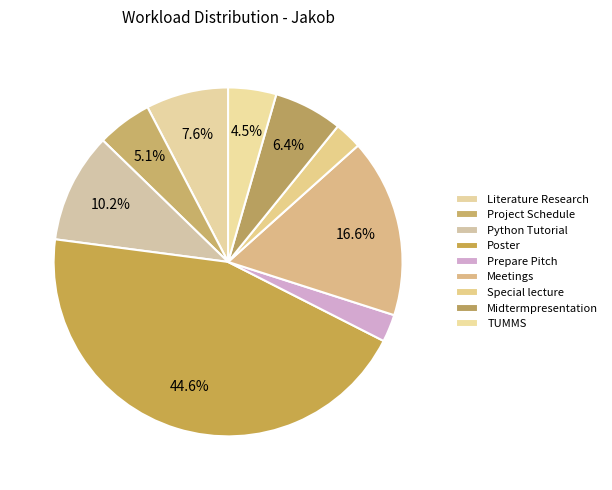

Which category has the biggest portion of the pie?

Poster